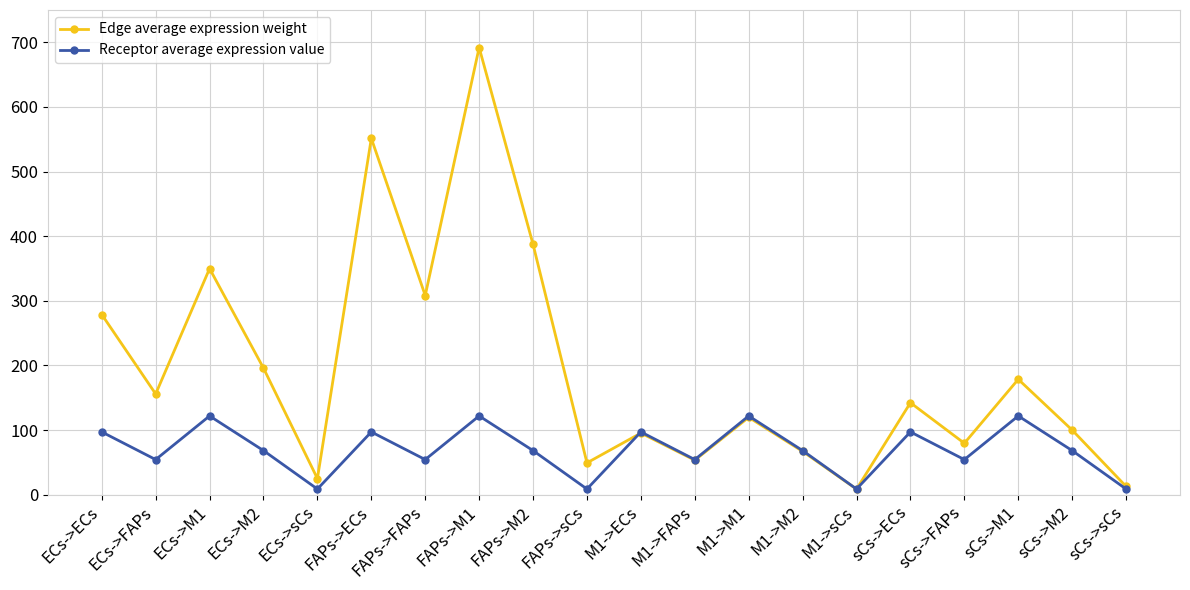

Reading left to right, extract all data points from this chart.

Edge average expression weight: 278.7	155.8	349.8	195.8	24.8	551.4	308.1	691.9	387.2	49.1	95.3	53.2	119.6	66.9	8.5	142.2	79.5	178.5	99.9	12.7
Receptor average expression value: 97.0	54.2	121.7	68.1	8.6	97.0	54.2	121.7	68.1	8.6	97.0	54.2	121.7	68.1	8.6	97.0	54.2	121.7	68.1	8.6